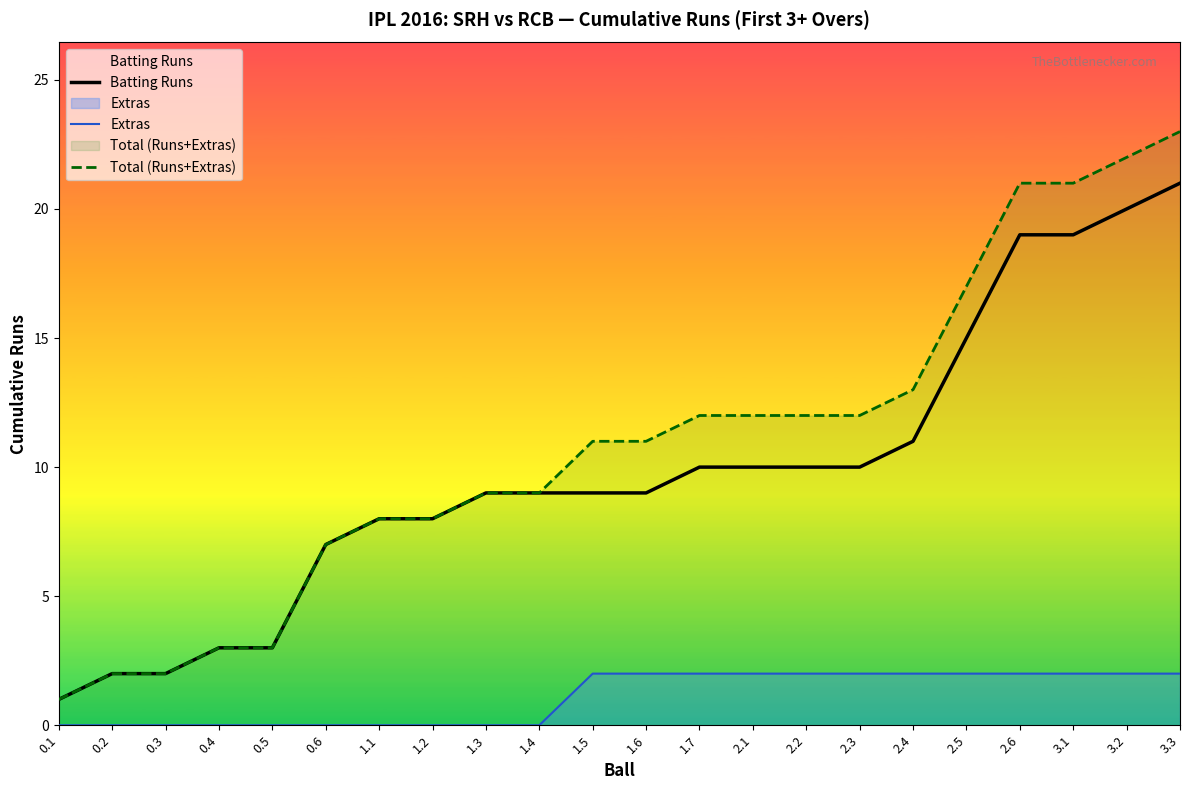

What is the sum of all Total (Runs+Extras) values?

239